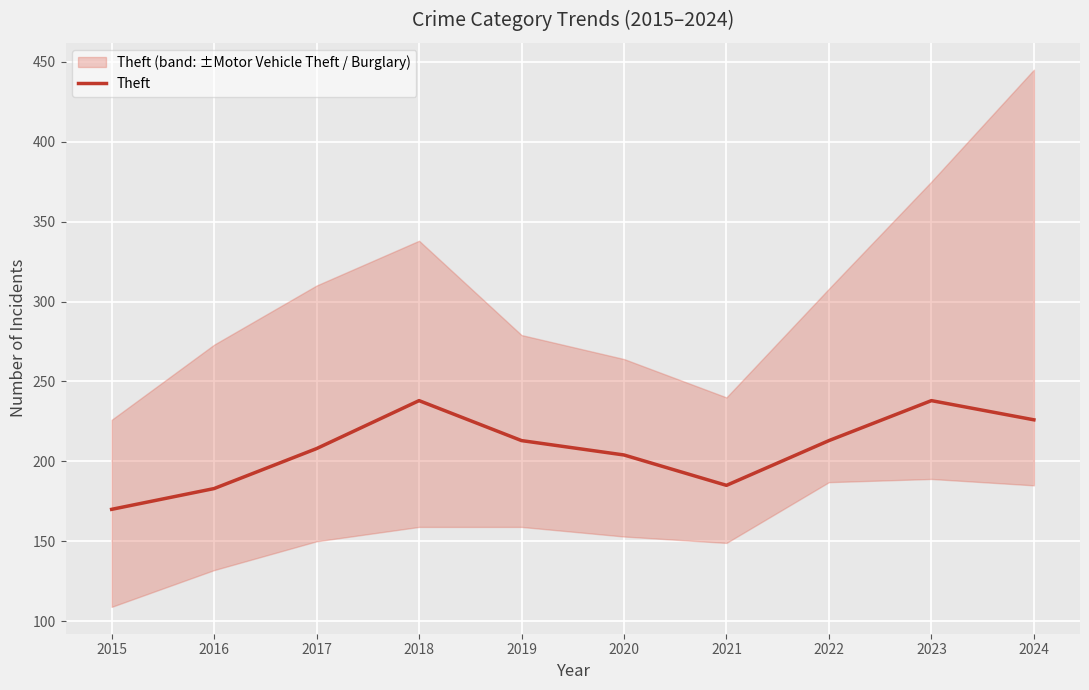

Reading left to right, transcribe all the data shown in this chart.

2015=170	2016=183	2017=208	2018=238	2019=213	2020=204	2021=185	2022=213	2023=238	2024=226